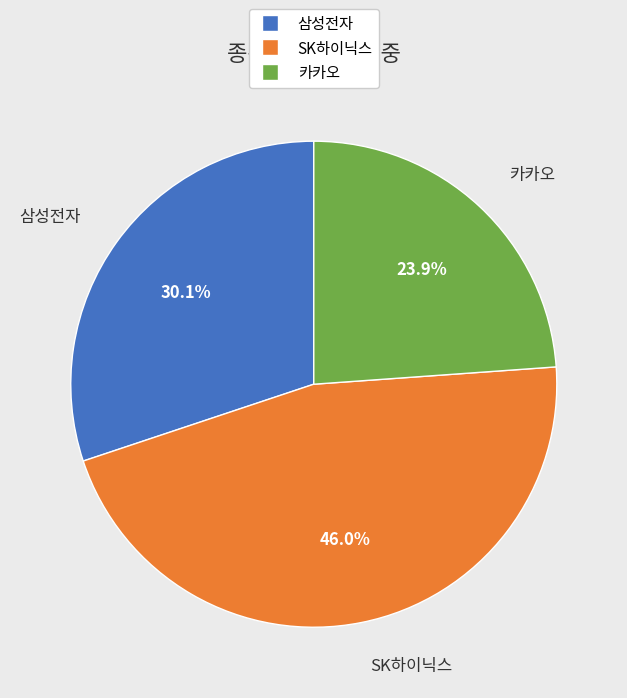

Is the sum of SK하이닉스 and 카카오 greater than half?

Yes